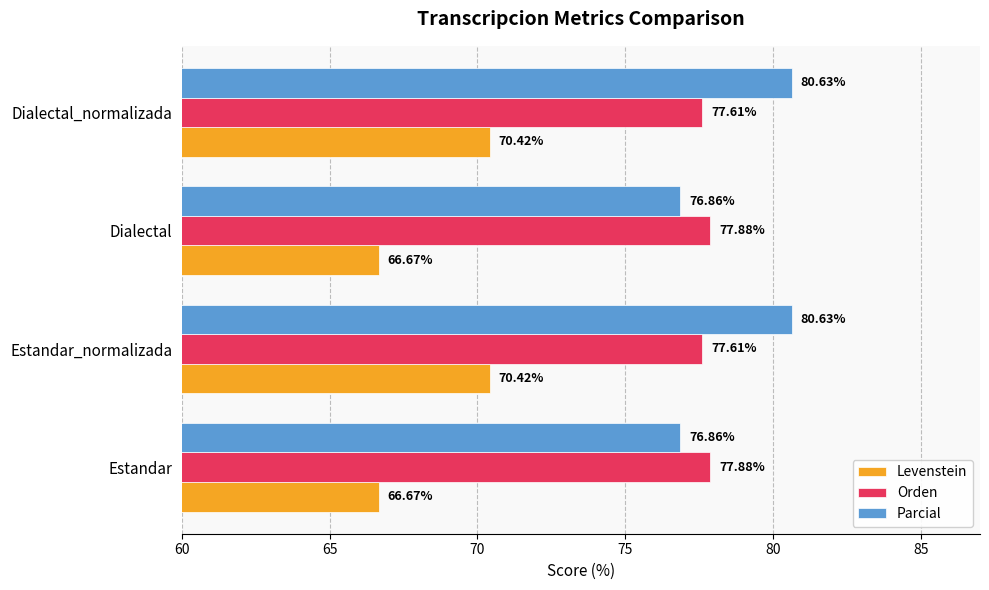

How many series are shown in this chart?

3